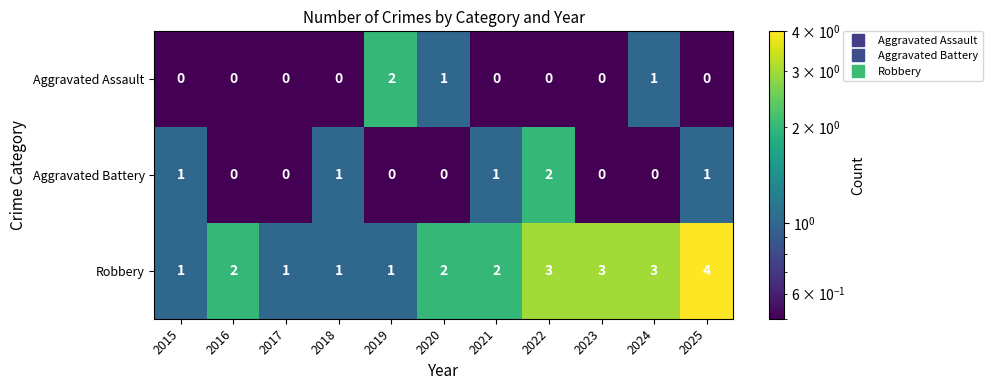

Between 2019 and 2024, which series saw the biggest shift?

Robbery